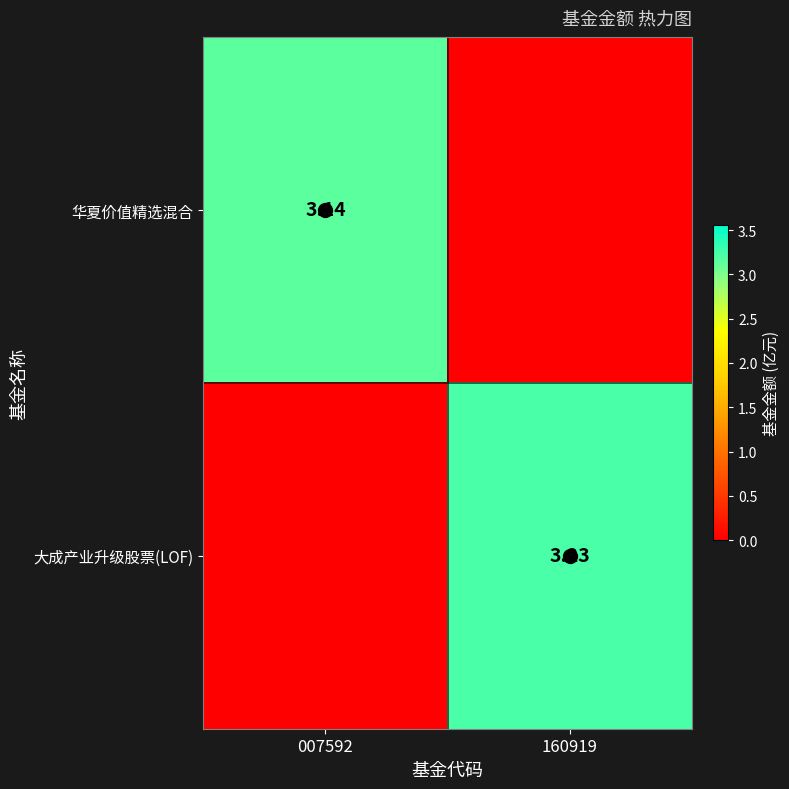

True or false: 大成产业升级股票(LOF) has a value of 0.0 at 007592.

True